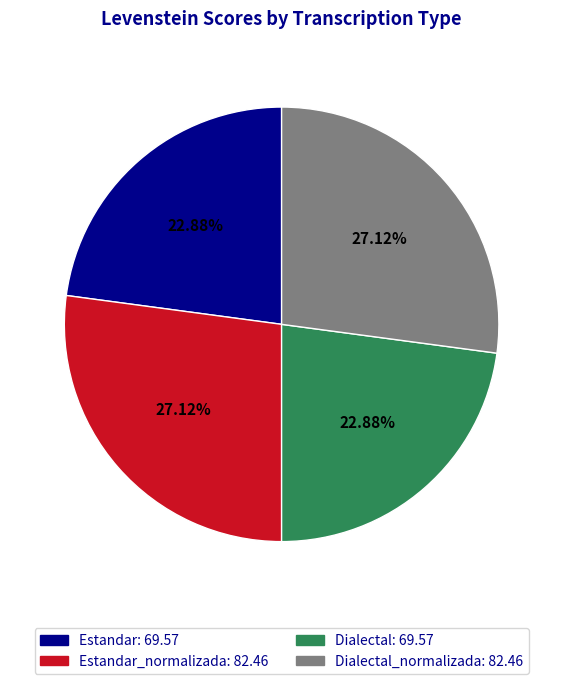

Which has a higher value, Estandar_normalizada: 82.46 or Dialectal: 69.57?

Estandar_normalizada: 82.46